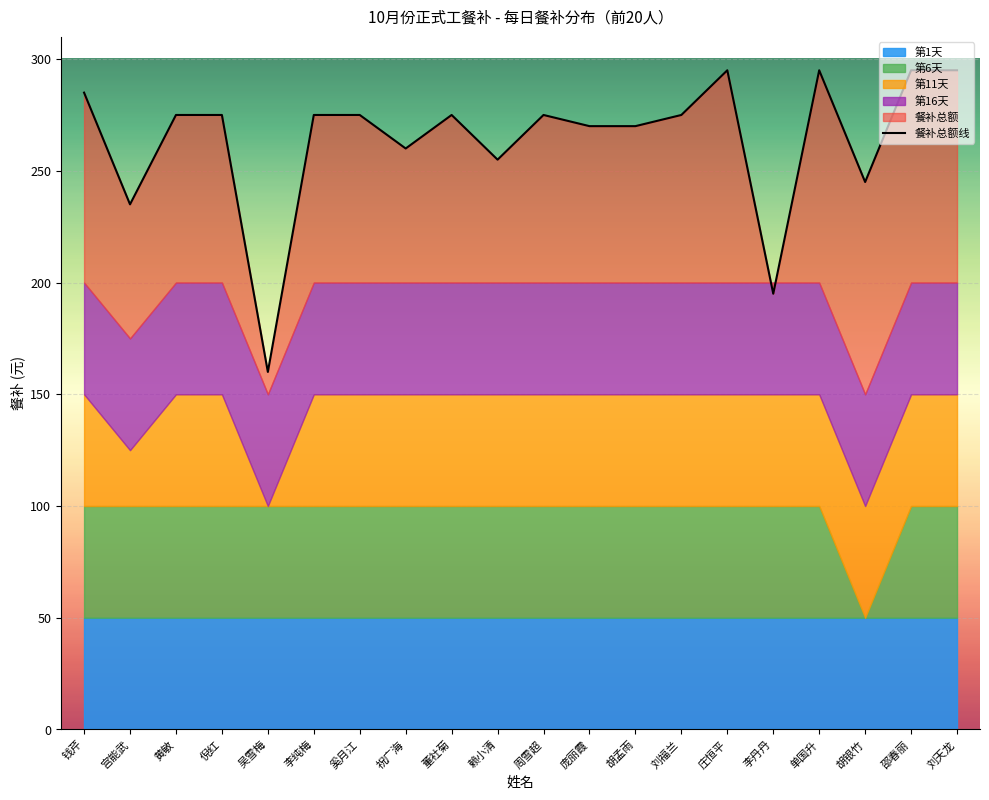

List the labels in order of value, largest first.

庄恒平, 单国升, 邵春丽, 刘天龙, 钱芹, 黄敏, 倪红, 李纯梅, 奚月江, 董社菊, 周雪超, 刘福兰, 庞丽霞, 胡孟雨, 祝广海, 赖小清, 胡银竹, 宫能武, 李丹丹, 吴雪梅